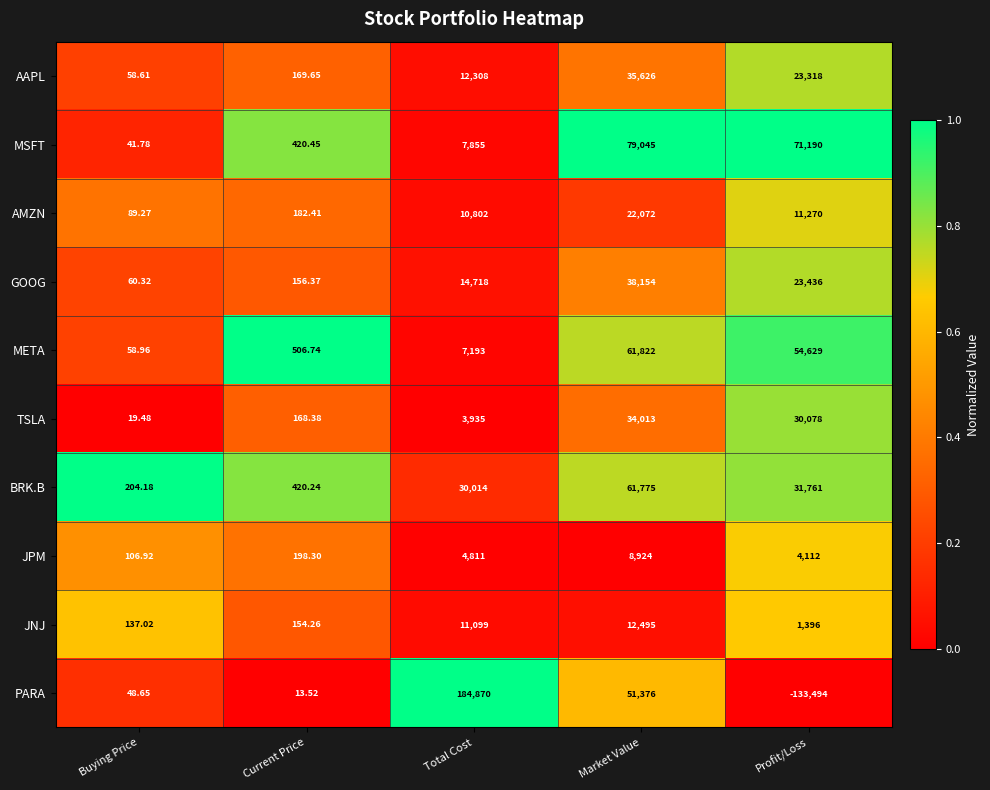

What is the difference between the highest and lowest values at Current Price?

493.2